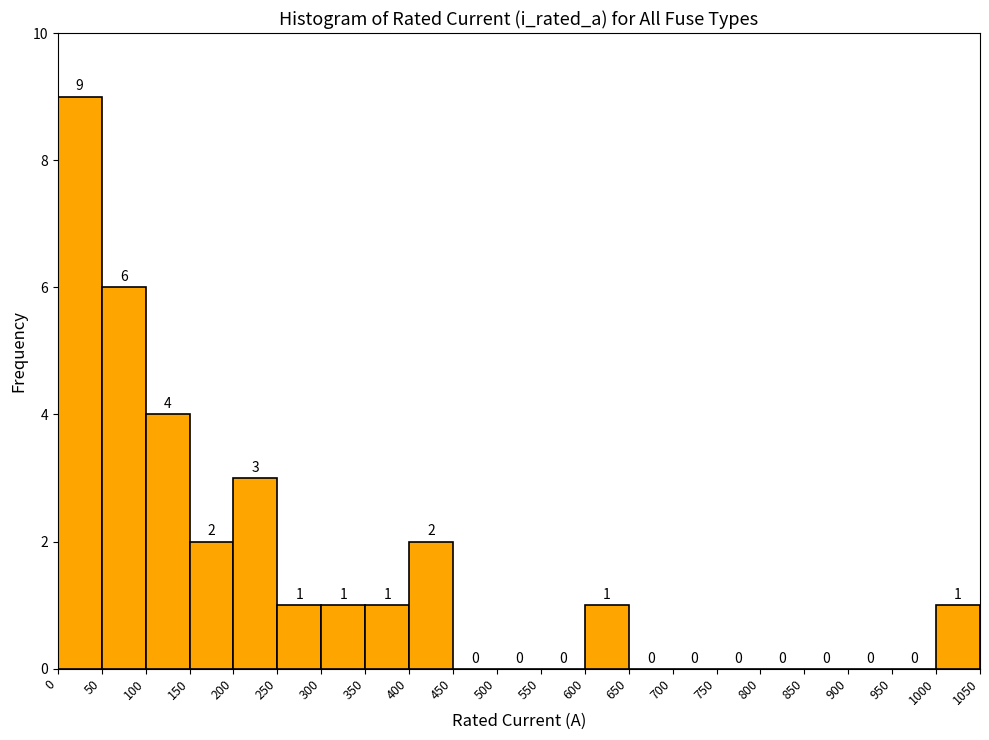

How tall is the bar that spans 250 to 300 on the x-axis?

1